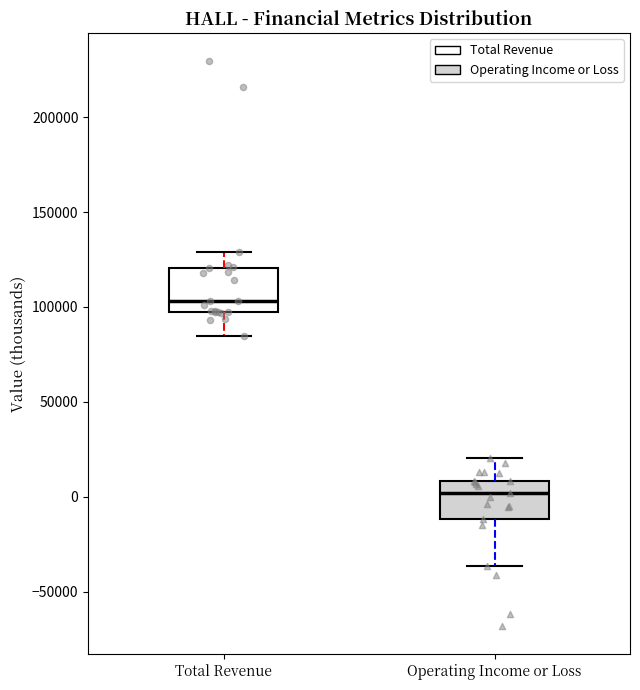

Which box's median line is the highest?

Total Revenue